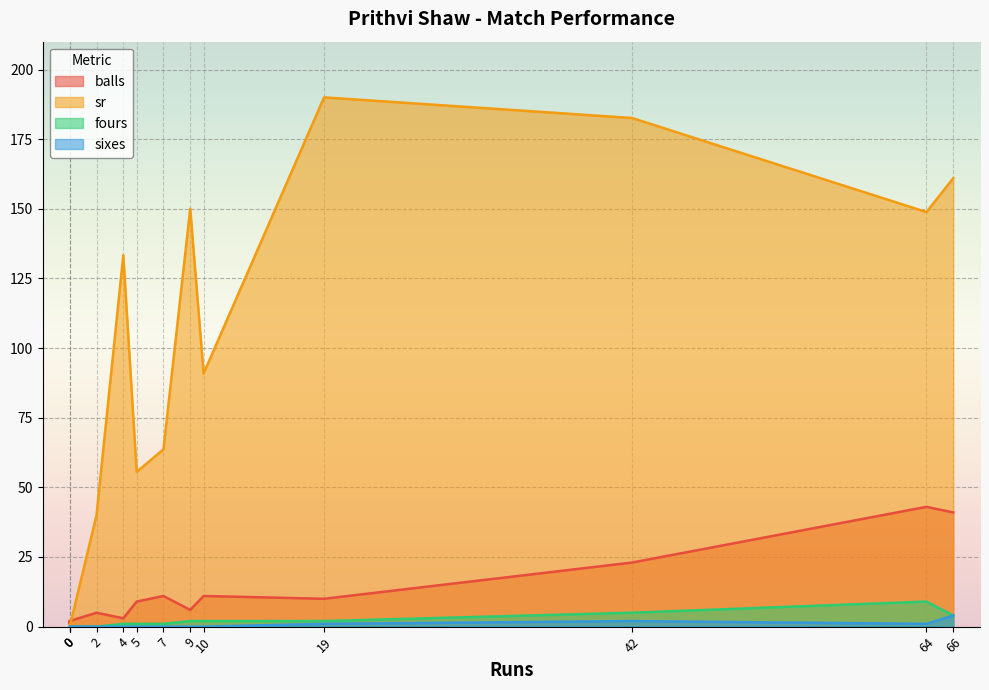

What is the total value across all series at 66?

210.0